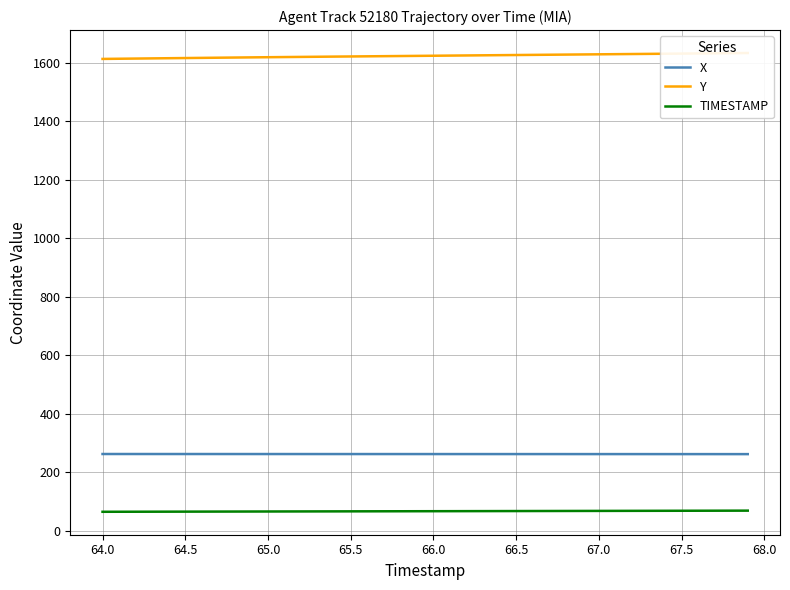

The TIMESTAMP series shows 65.5 at 65.5. True or false?

True